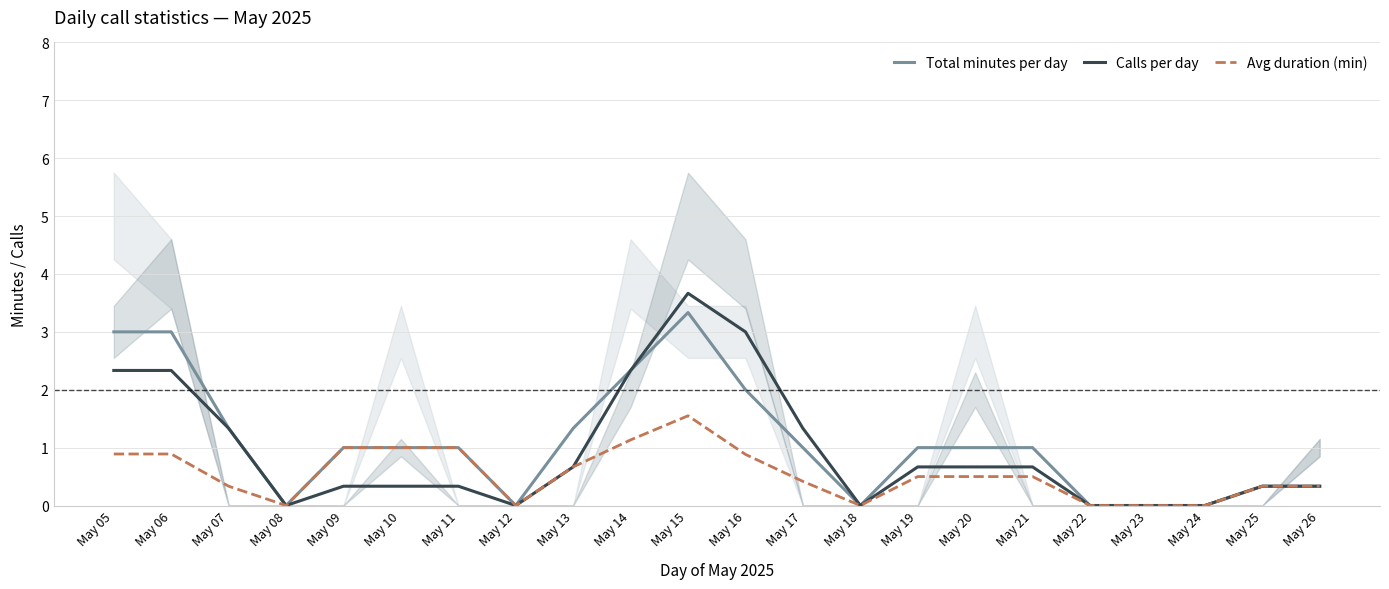

True or false: Calls per day and Total minutes per day intersect in this chart.

False